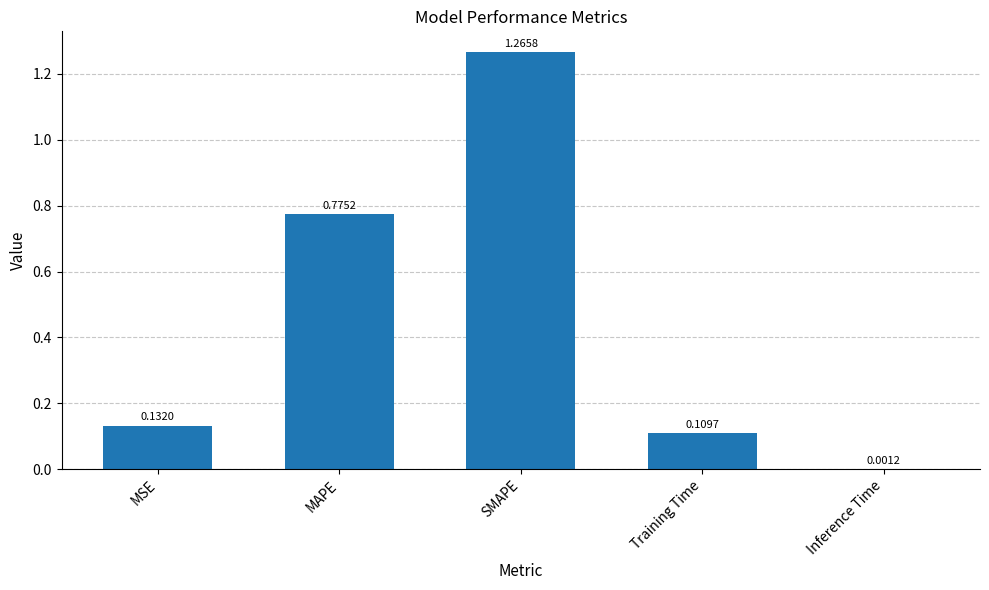

What is the change in value from SMAPE to Inference Time?

-1.3